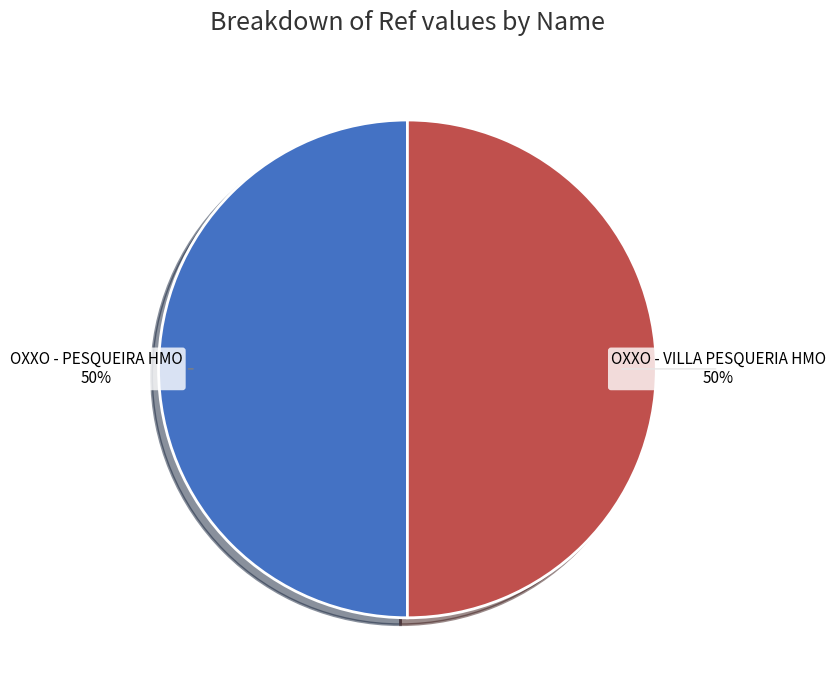

To the nearest percent, what portion does OXXO - PESQUEIRA HMO represent?

50%